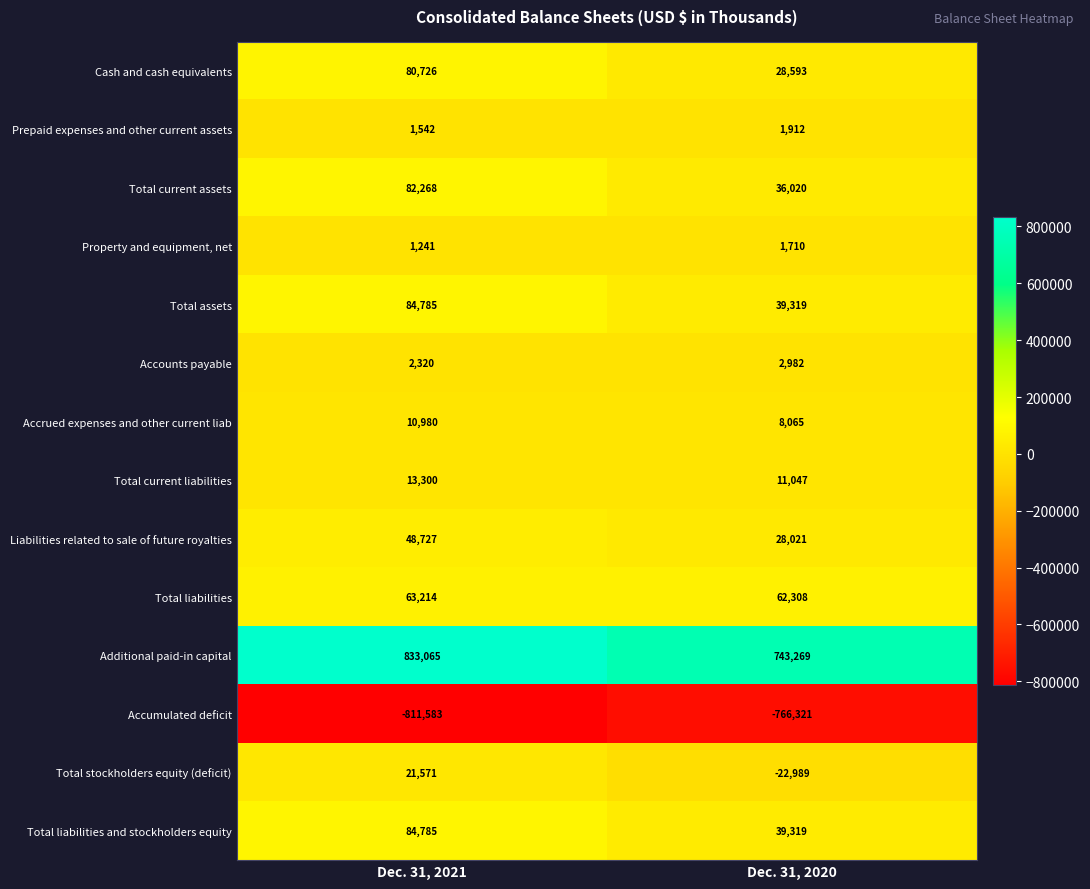

At which label is Accumulated deficit closest to -788952?

Dec. 31, 2021